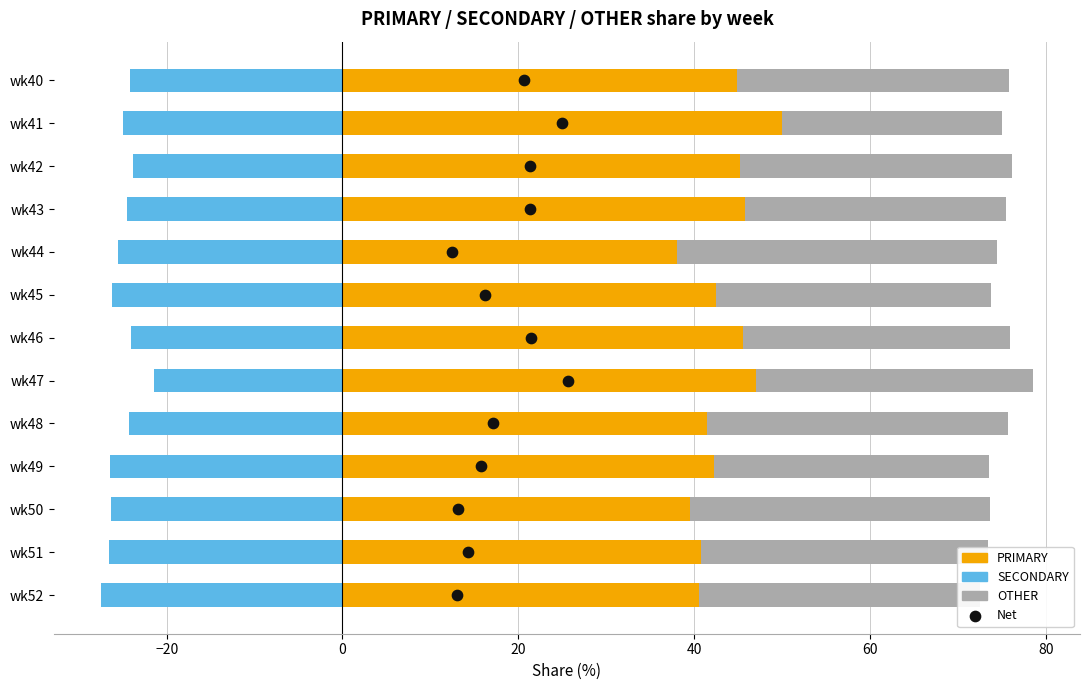

What is the total value across all series at −40?

51.6